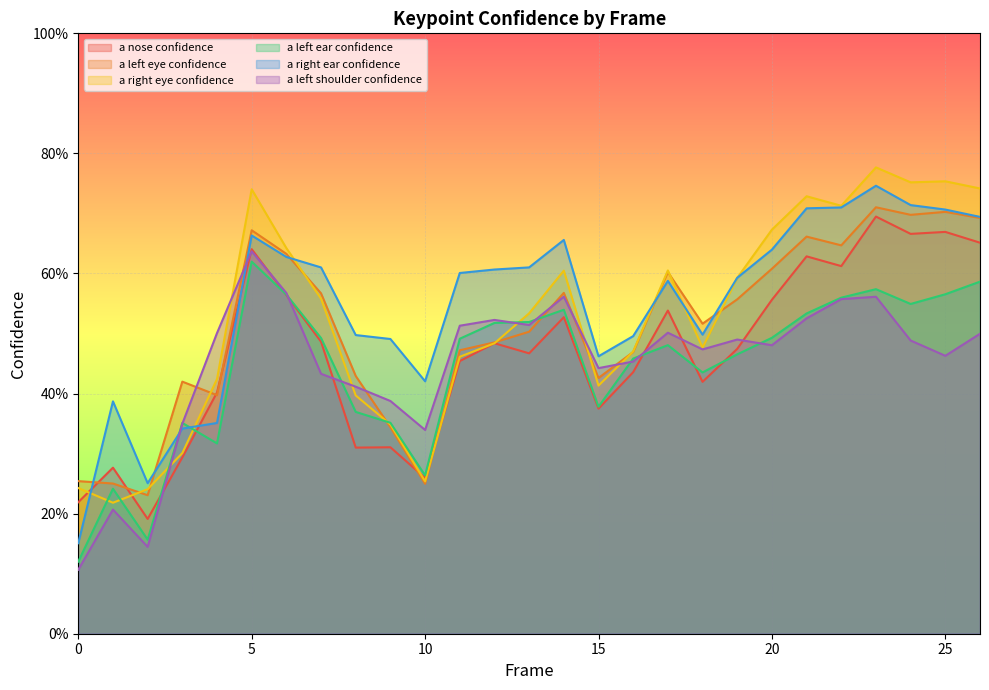

What is the value of the a_right_eye_confidence point at the 15th from the left?

0.6